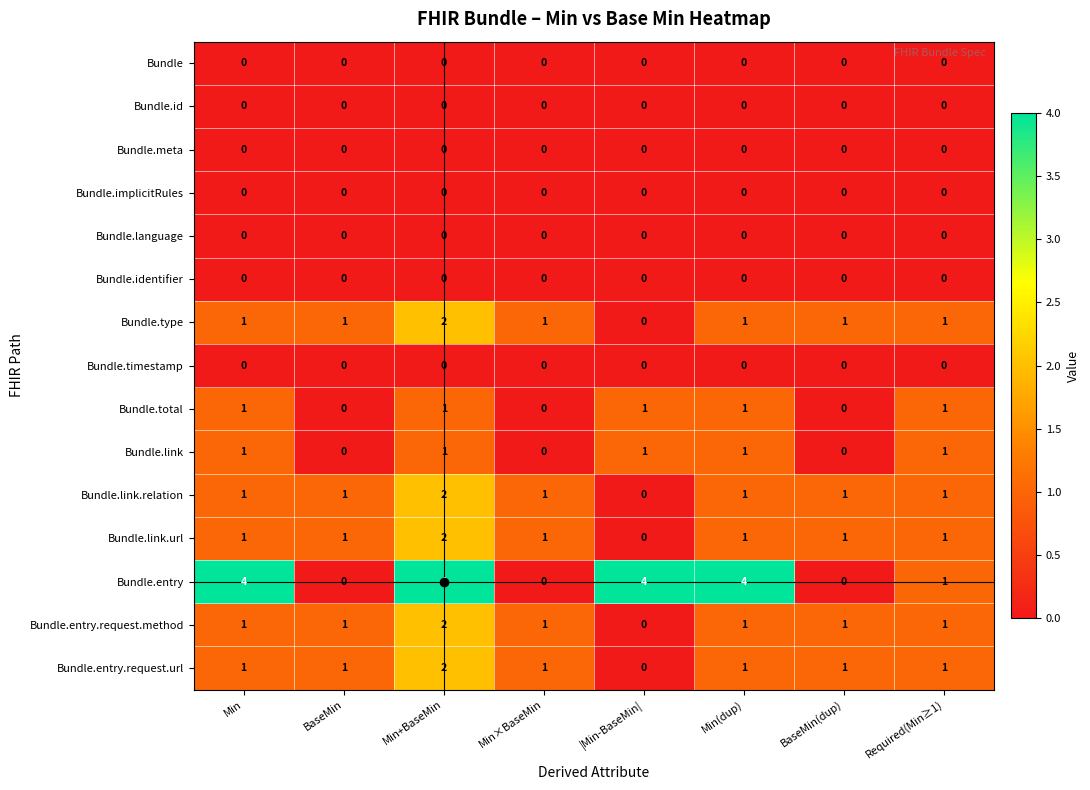

True or false: Bundle.link.url has a value of 0 at BaseMin.

False